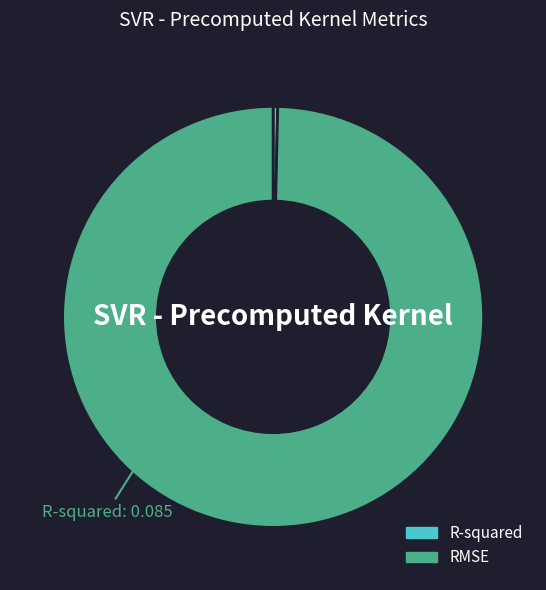

Is it true that RMSE is 86% of the pie?

False